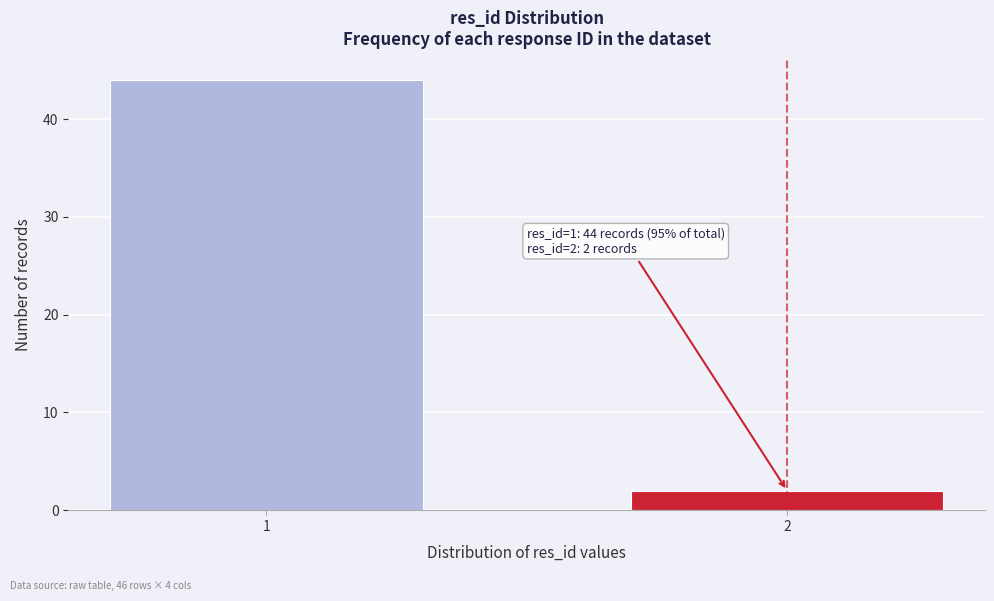

Reading left to right, extract all data points from this chart.

1=44	2=2